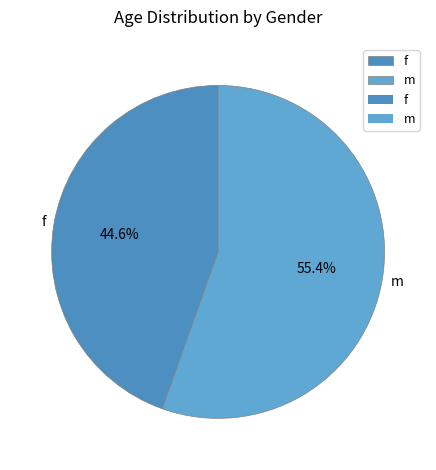

Which category has the biggest portion of the pie?

m